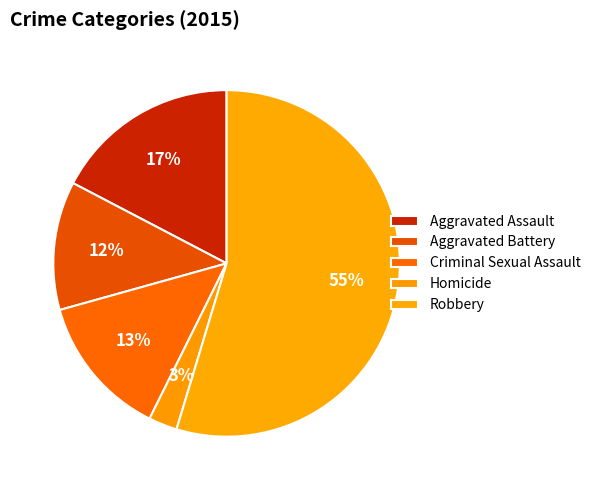

To the nearest percent, what is the difference between the largest and smallest slice percentages?

52%